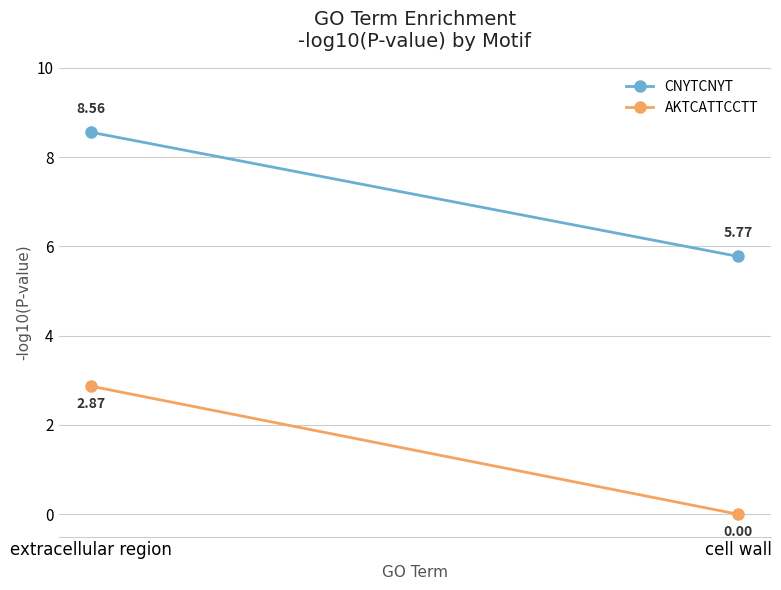

Count the number of categories in the chart.

2